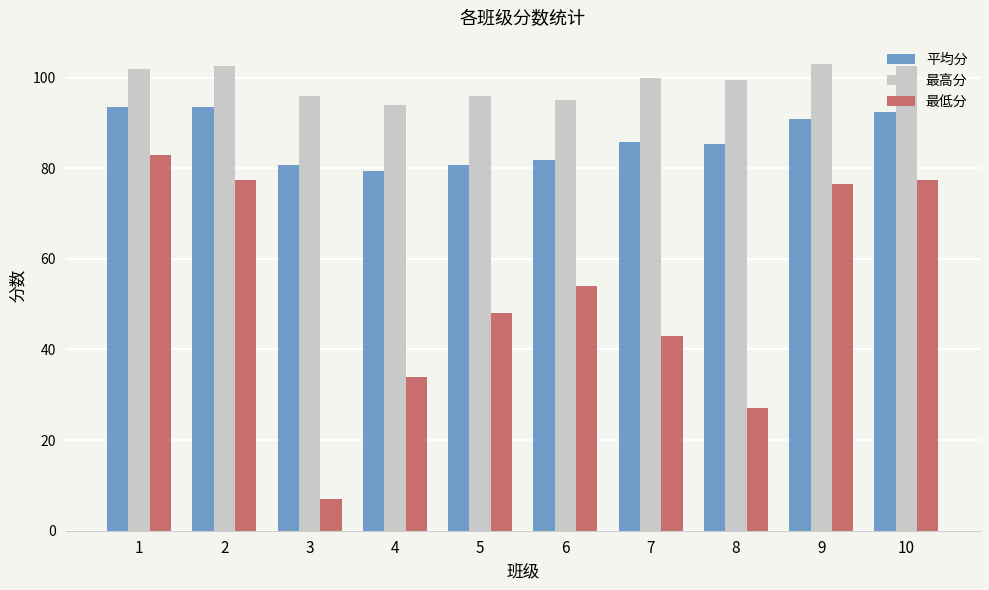

The 平均分 series shows 48.5 at 4. True or false?

False